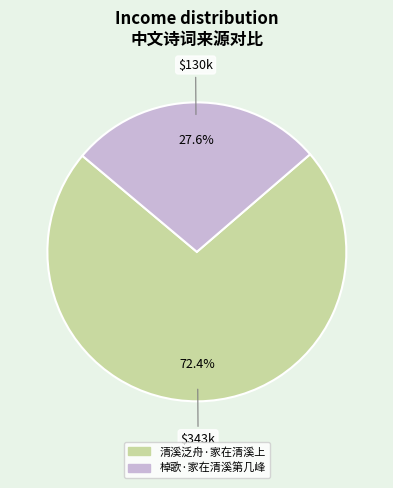

To the nearest percent, what is the difference between the largest and smallest slice percentages?

45%